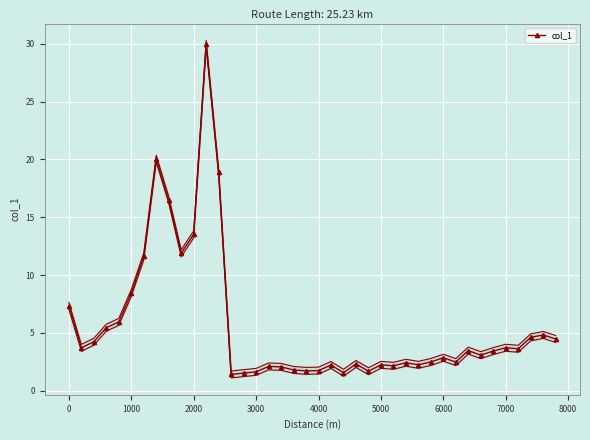

What is the maximum value shown in the chart?

30.0